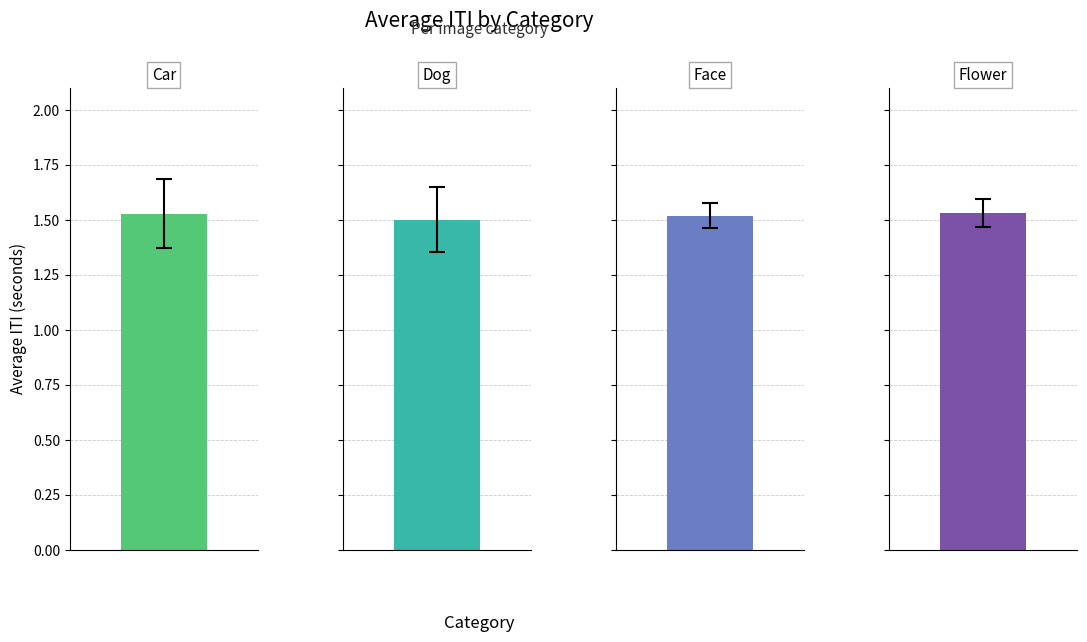

Which category has the lowest value in the std_iti series?

dog